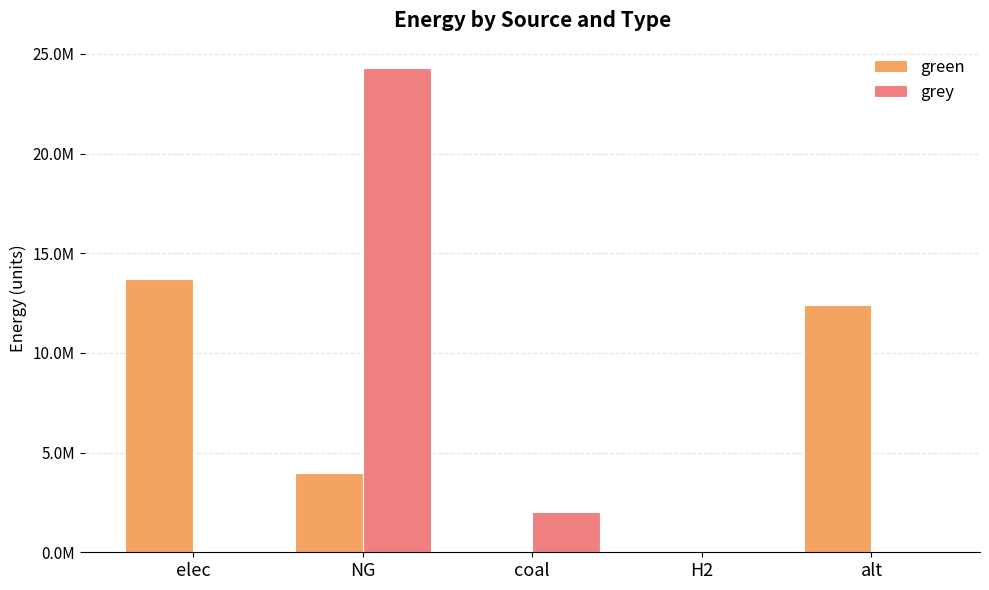

What is the difference between the green values at alt and coal?

12418256.8